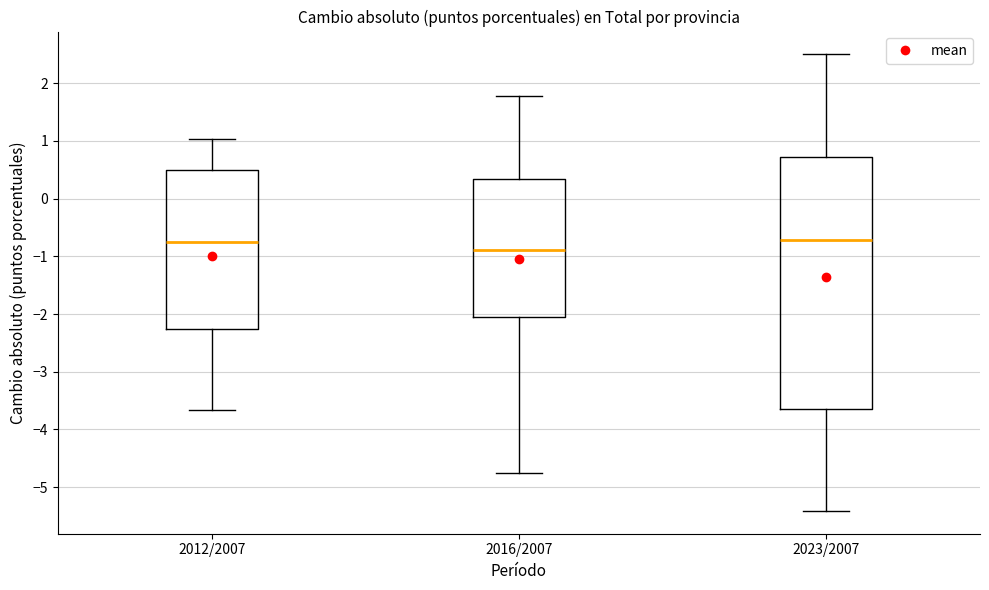

Where does the median line of the box for 2023/2007 sit on the y-axis? The values are not printed on the chart, so give them approximately, as read against the axis.

-0.7